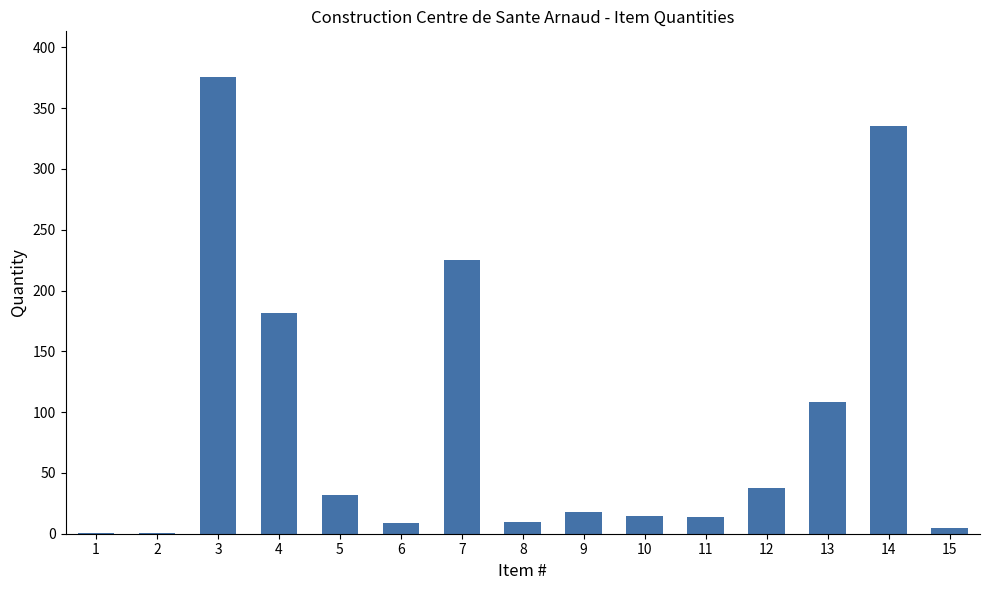

True or false: the data shows 335.7 at 14.

True